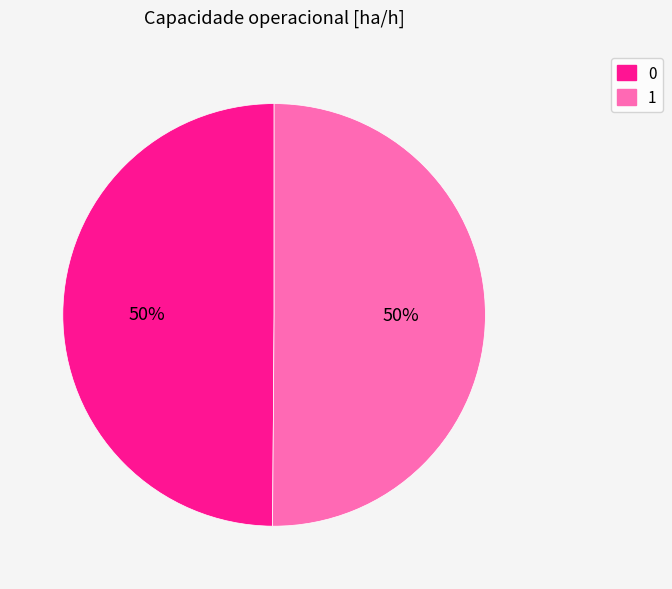

True or false: 0 accounts for 37% of the total.

False